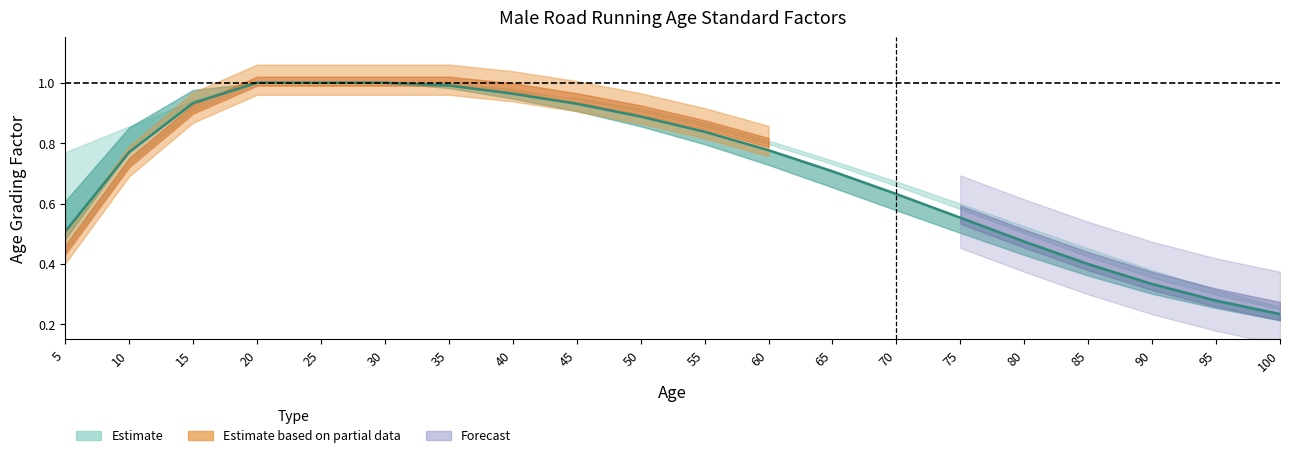

Which label corresponds to the smallest value in the chart?

100